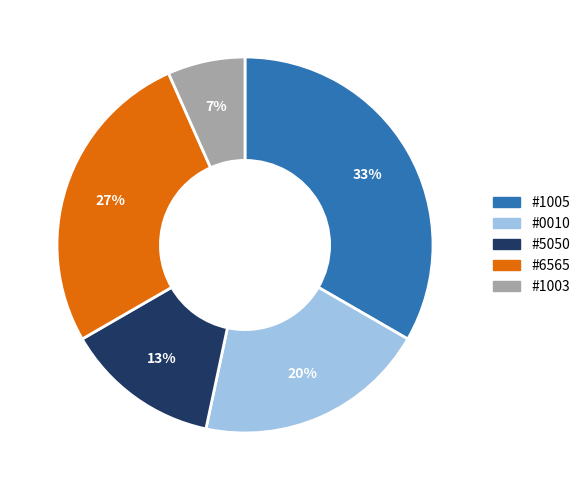

Which has a higher value, #0010 or #5050?

#0010